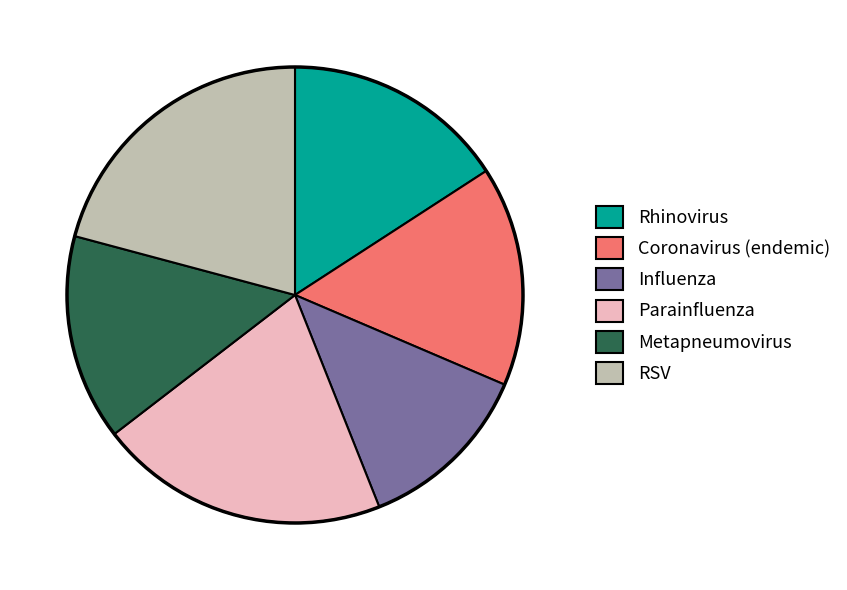

Count the number of slices in the pie.

6